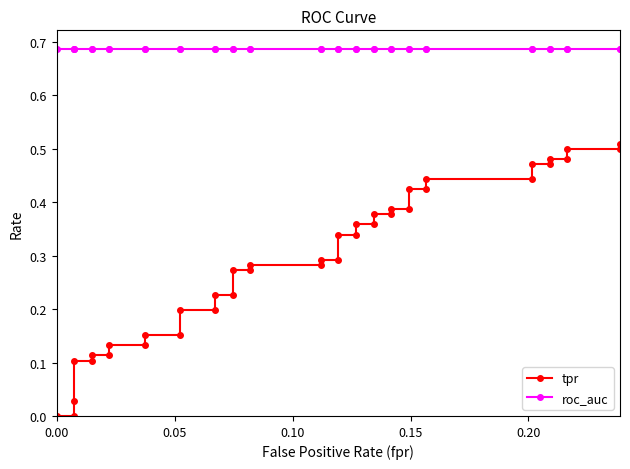

Is this an area chart (filled region under the line)?

No